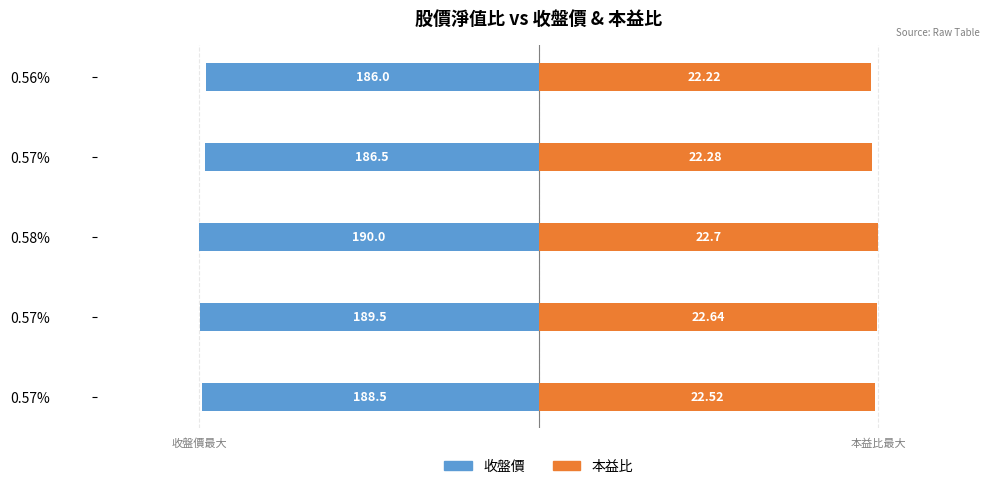

Count the number of data series in this chart.

2